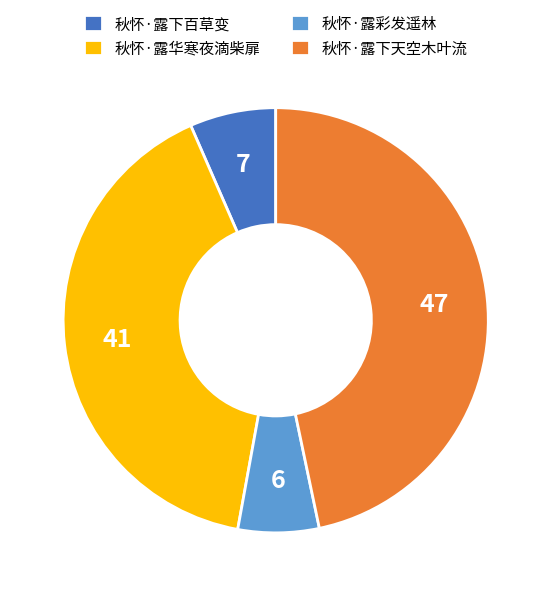

Combined, do 秋怀·露下百草变 and 秋怀·露彩发遥林 account for over 50%?

No